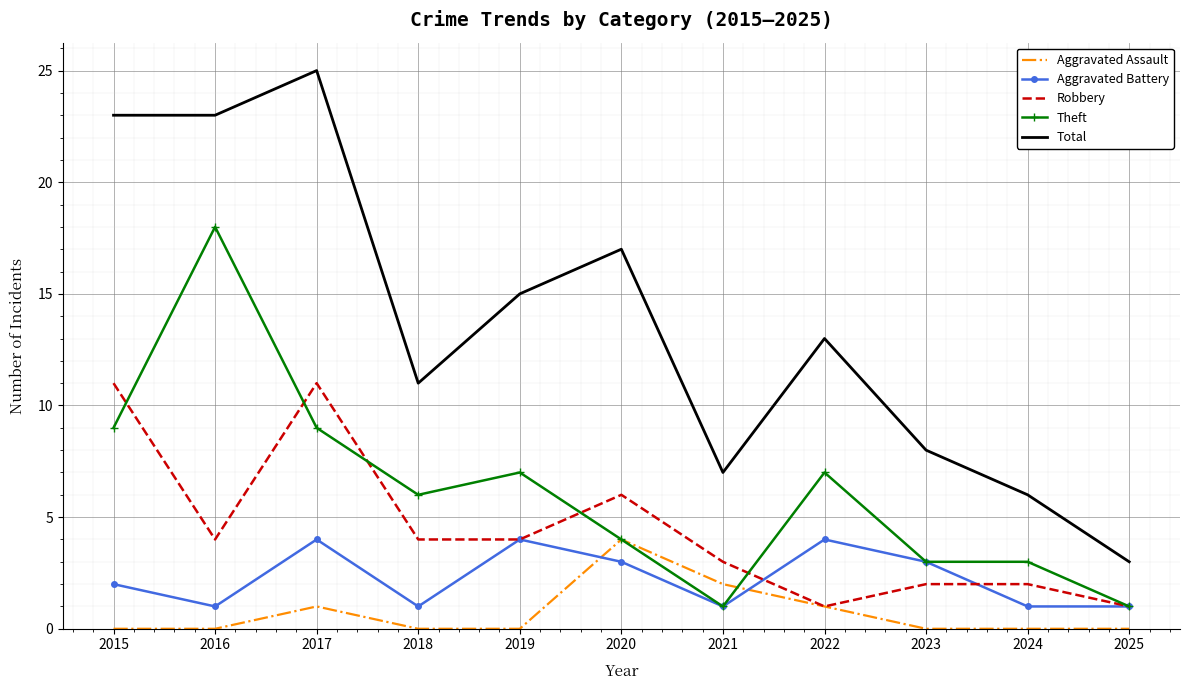

Which series ends up on top after the final intersection of Theft and Aggravated Assault?

Theft